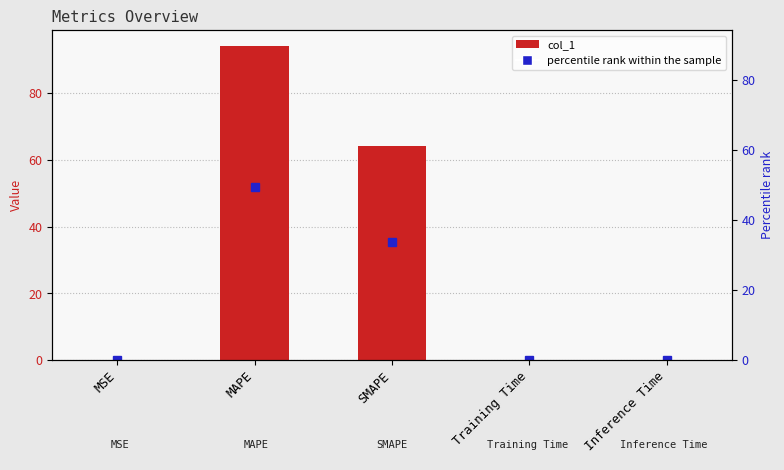

List the labels in order of value, smallest first.

Inference Time, Training Time, MSE, SMAPE, MAPE